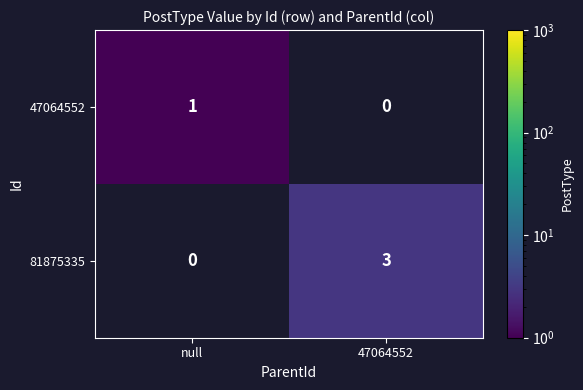

Is it true that 47064552 equals 1 at null?

True